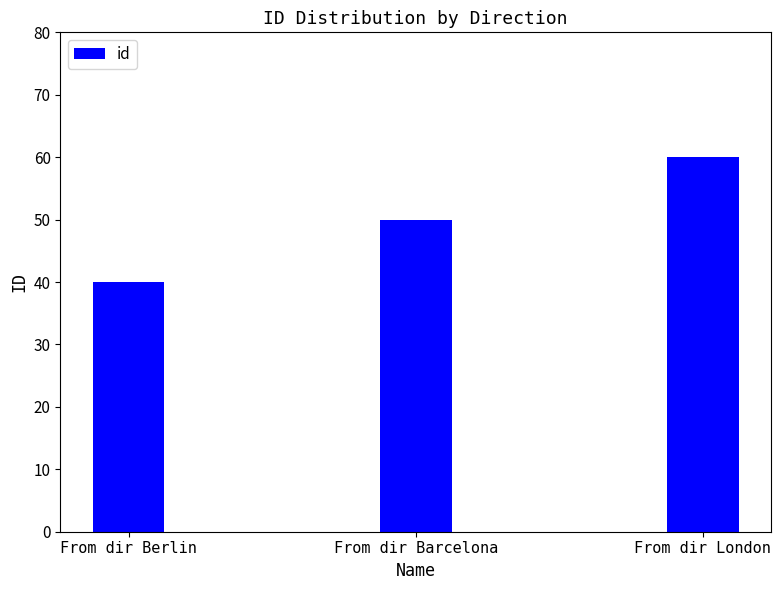

What position from the right is From dir Berlin?

3